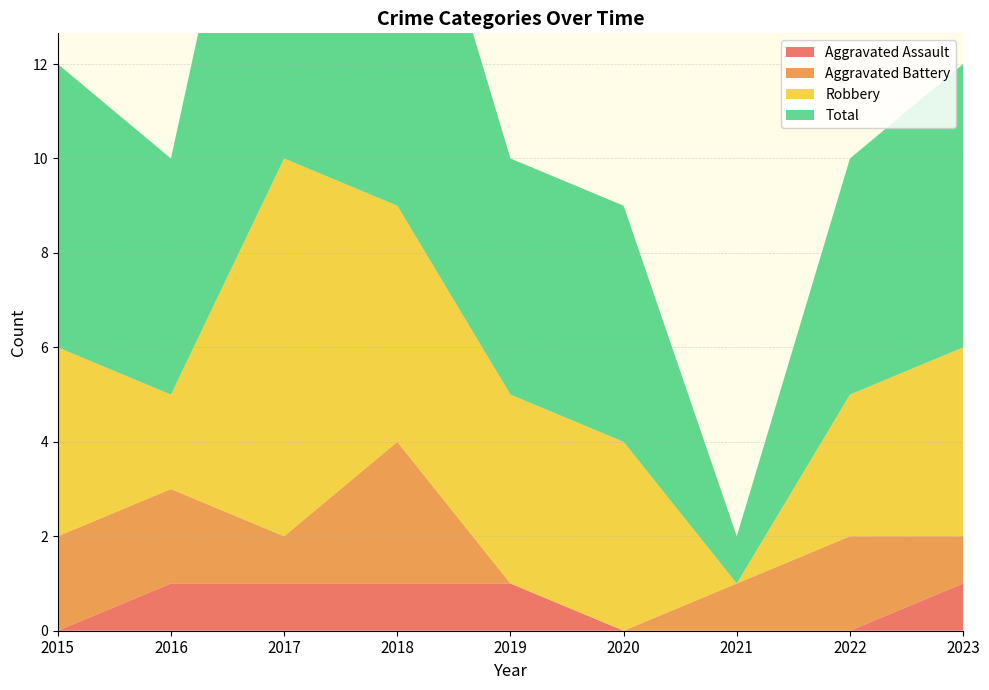

Reading left to right, extract all data points from this chart.

Aggravated Assault: 0	1	1	1	1	0	0	0	1
Aggravated Battery: 2	2	1	3	0	0	1	2	1
Robbery: 4	2	8	5	4	4	0	3	4
Total: 6	5	11	9	5	5	1	5	6